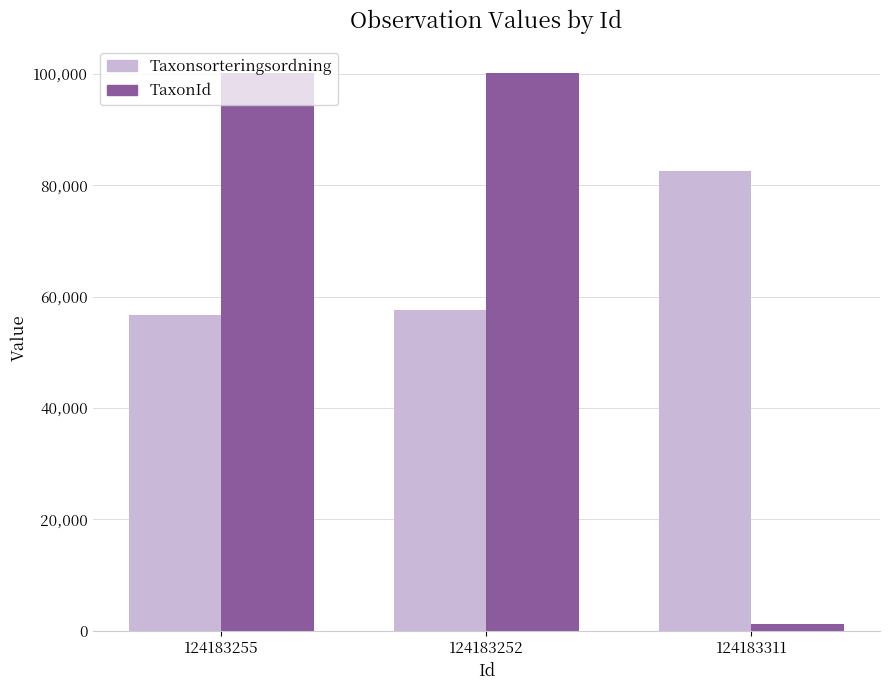

Where does the TaxonId series first go above 100109?

124183255